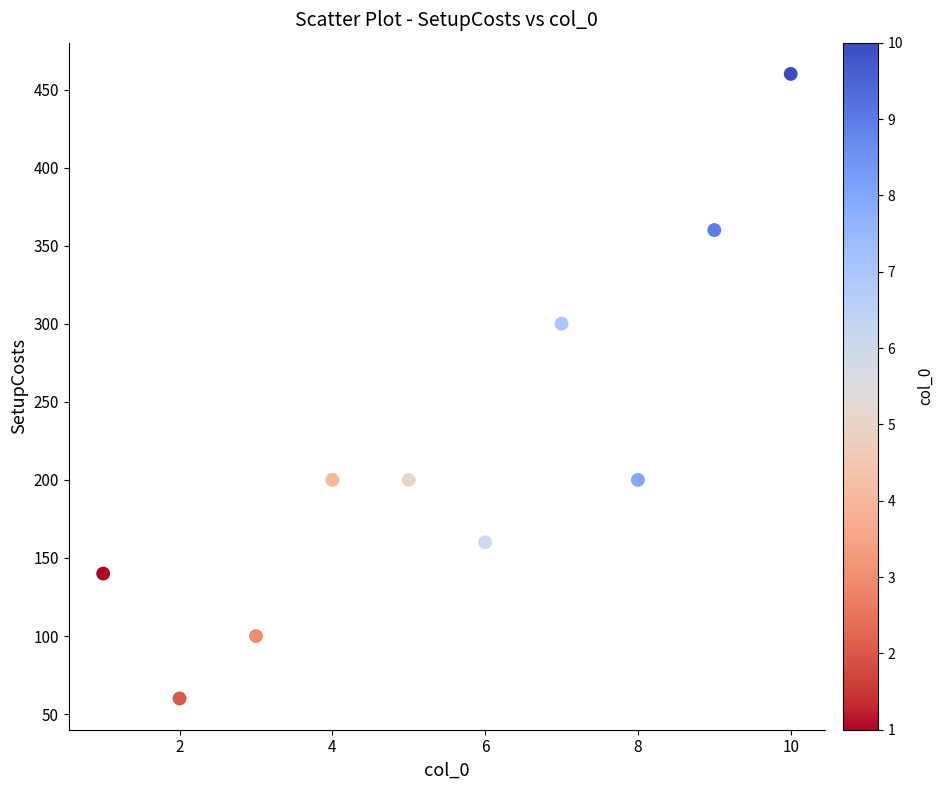

What is the average Y value?

218